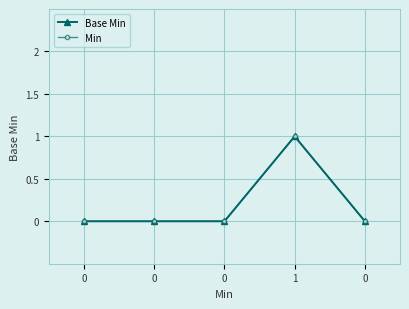

Is it true that Base Min equals 0 at 0?

False